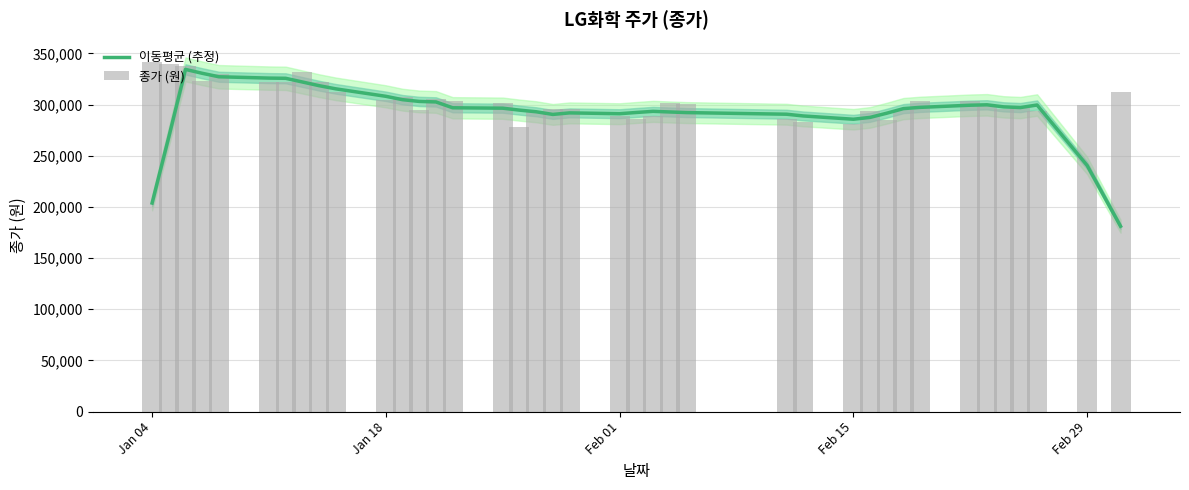

What is the lowest value of the 이동평균 (추정) series?

181100